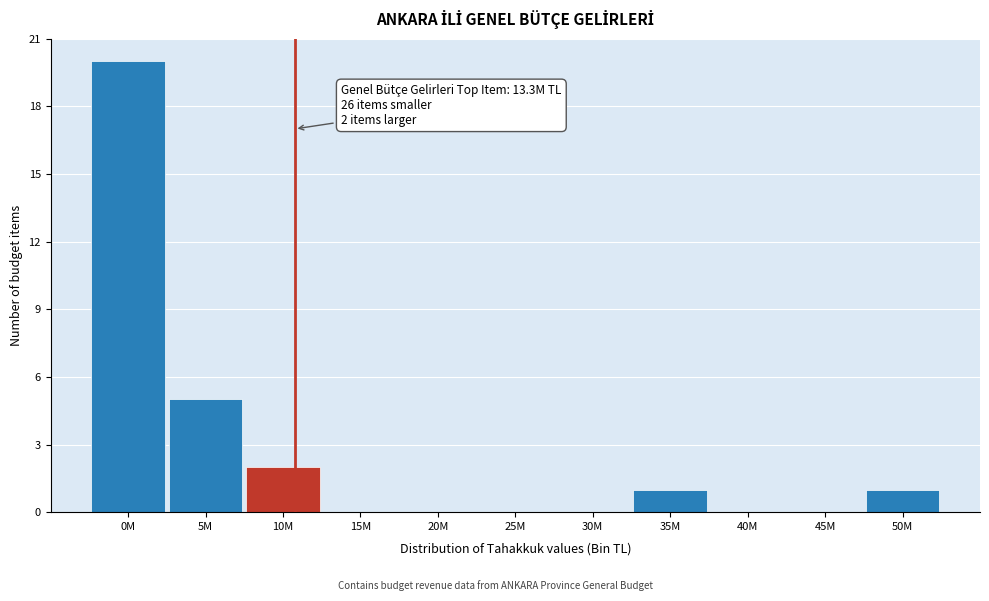

Reading right to left, what are all the values shown in this chart?

50M=1	45M=0	40M=0	35M=1	30M=0	25M=0	20M=0	15M=0	10M=2	5M=5	0M=20